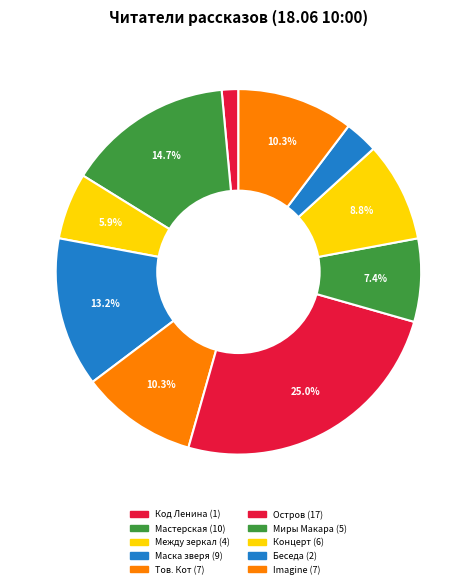

How many slices are in this pie chart?

10